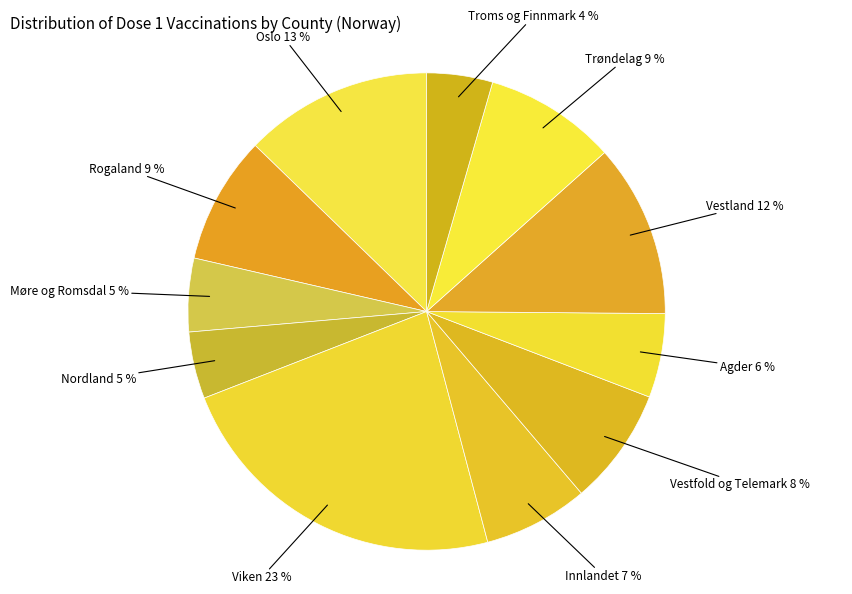

Combined, do Møre og Romsdal and Nordland account for over 50%?

No